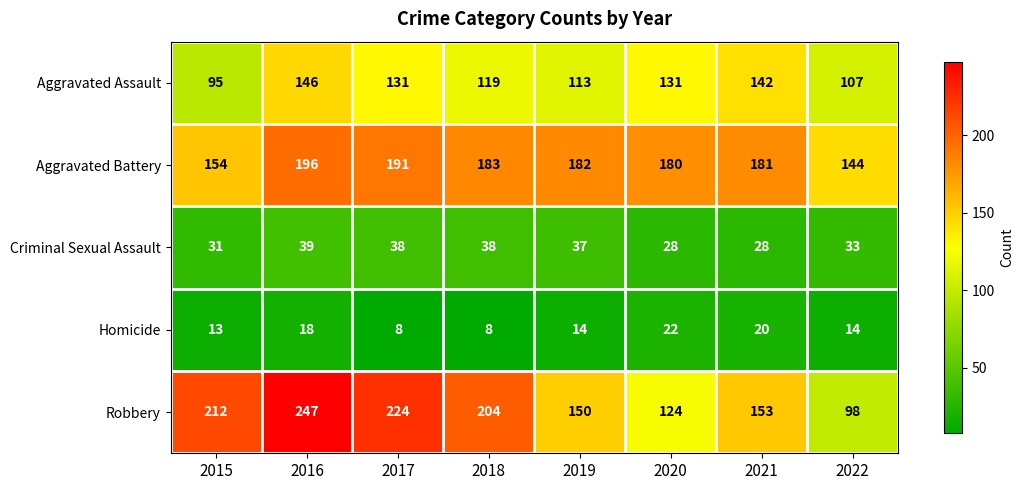

What is the sum of the Criminal Sexual Assault values at 2020 and 2018?

66